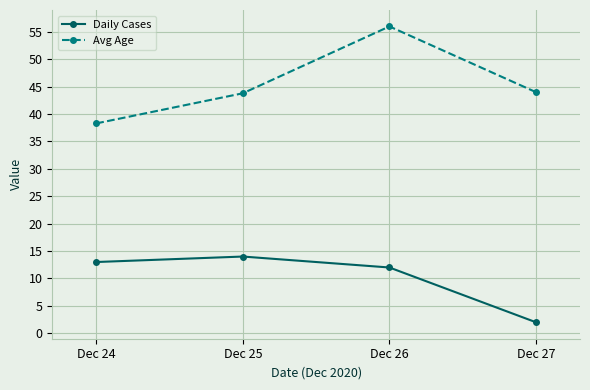

Is the value of Avg Age at Dec 26 greater than the value of Daily Cases at Dec 26?

Yes